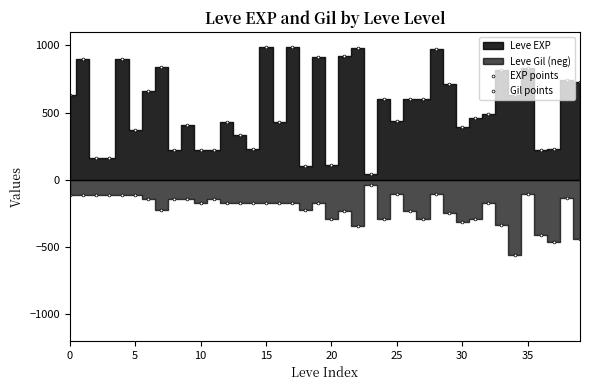

At which label does Gil points reach its minimum?

34